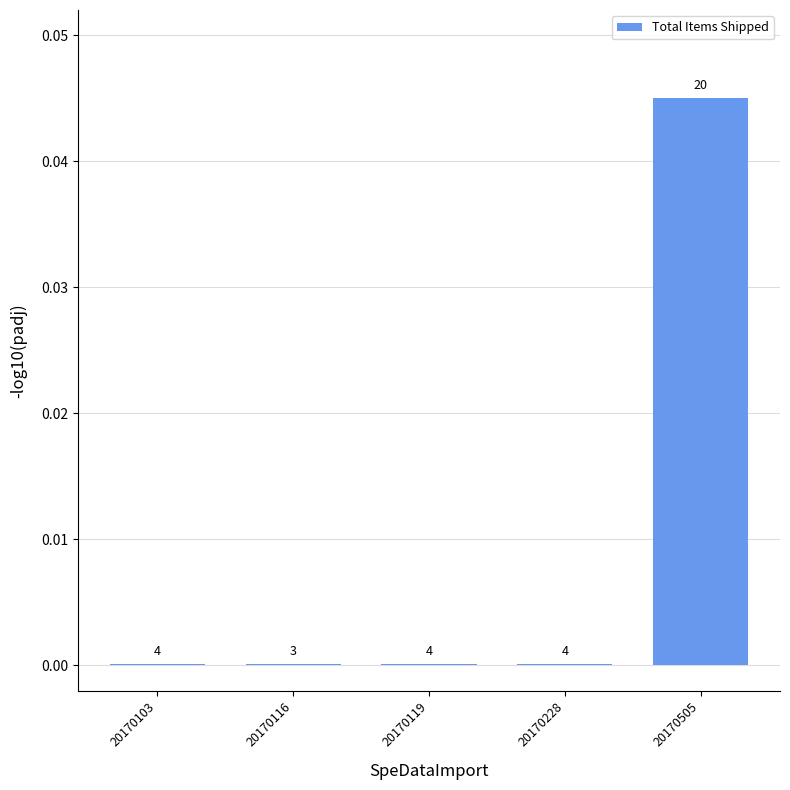

Are the bars horizontal?

No